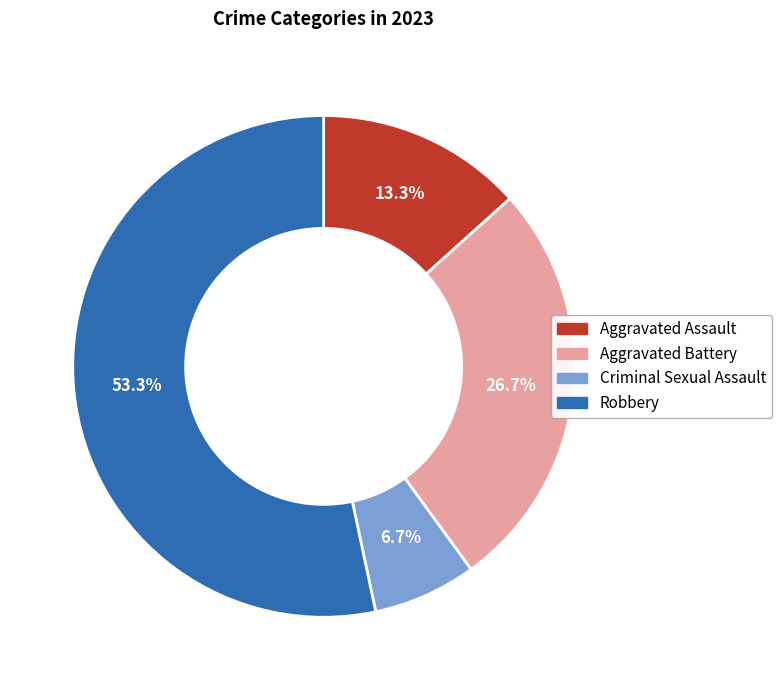

Which slice is the largest?

Robbery